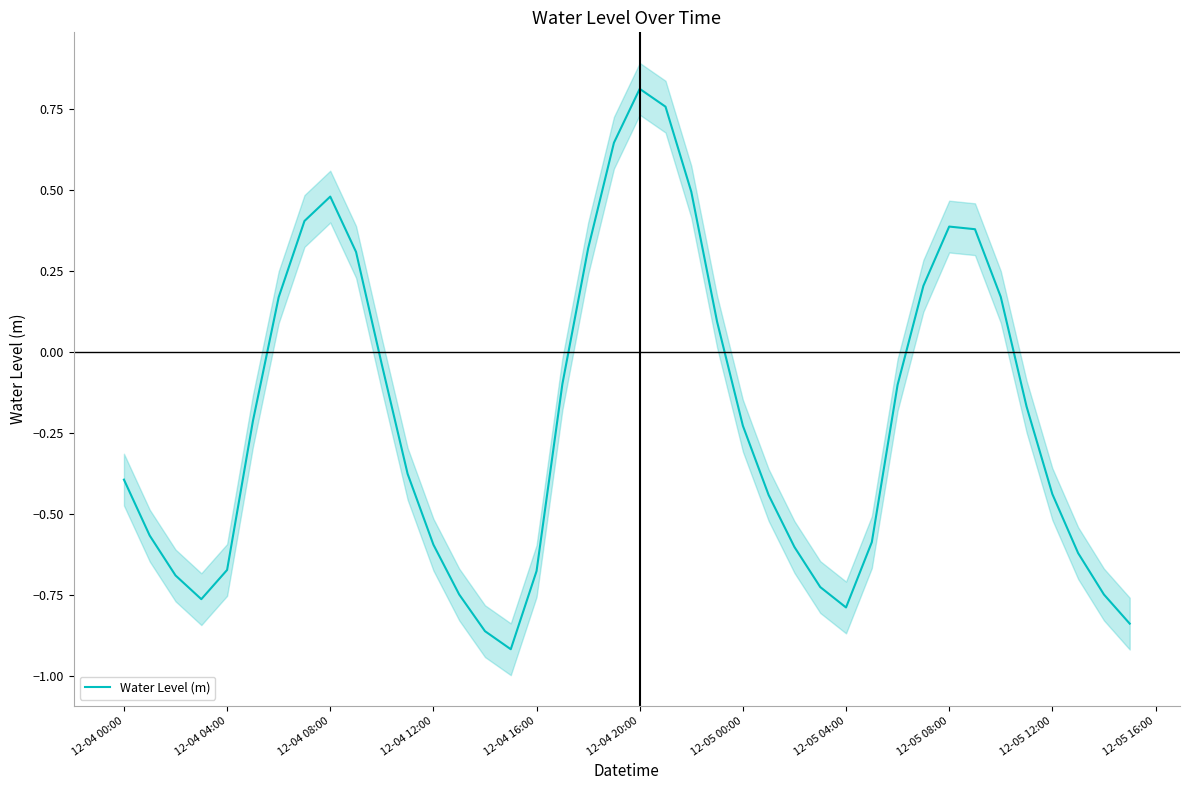

What is the average value?

-0.2